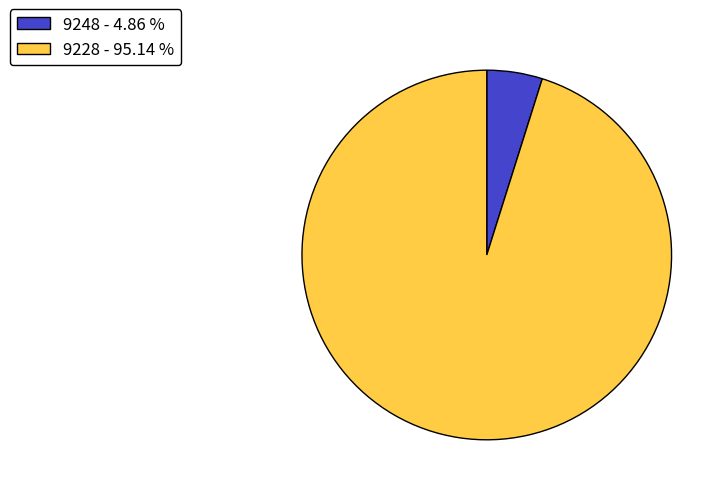

Which slice is the largest?

9228